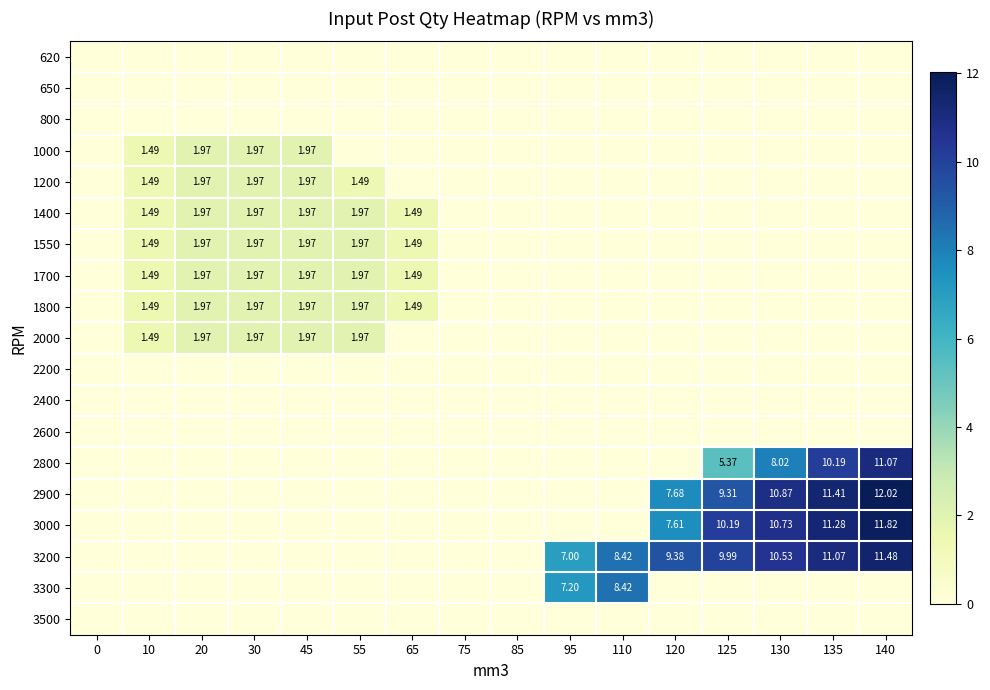

The value of 2200 at 130 is 0.0. True or false?

True